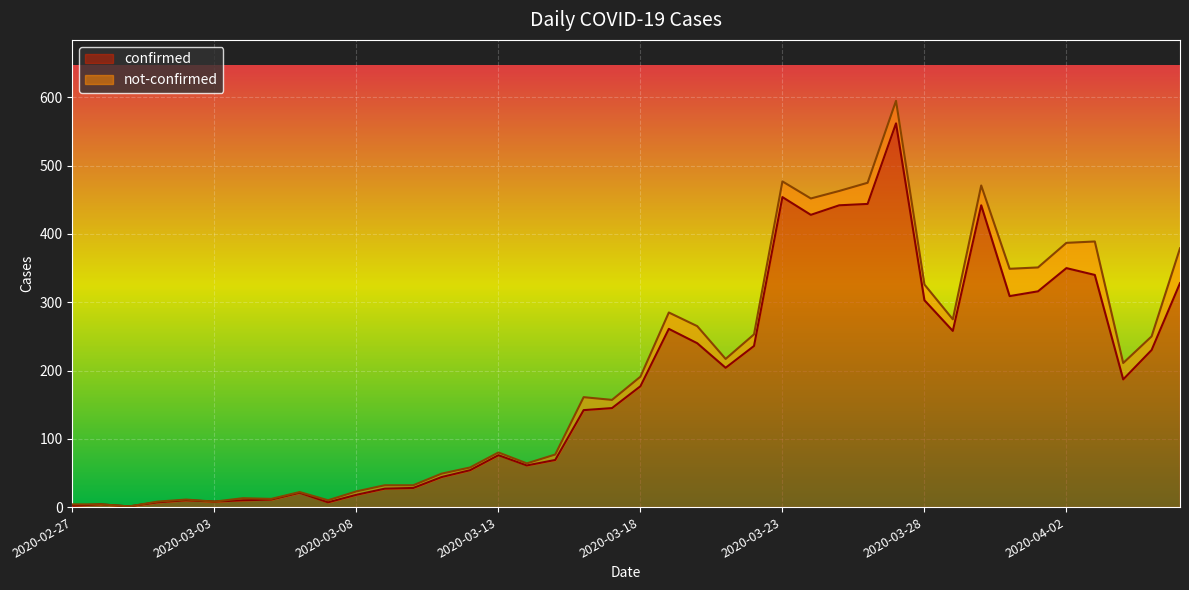

What is the difference between the values at 2020-03-11 and 2020-04-02?

306